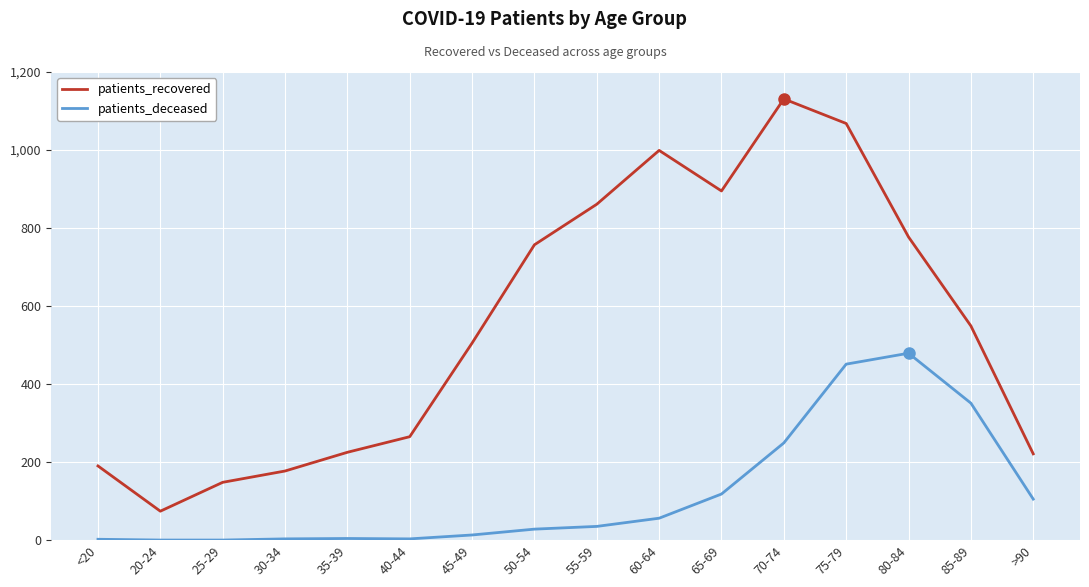

True or false: patients_deceased and patients_recovered cross at least once.

False